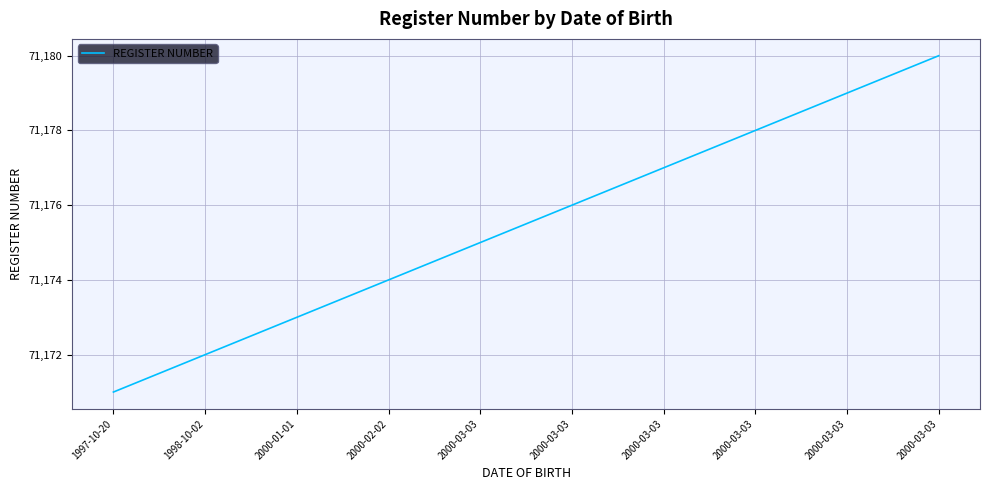

Does the chart have visible grid lines?

Yes